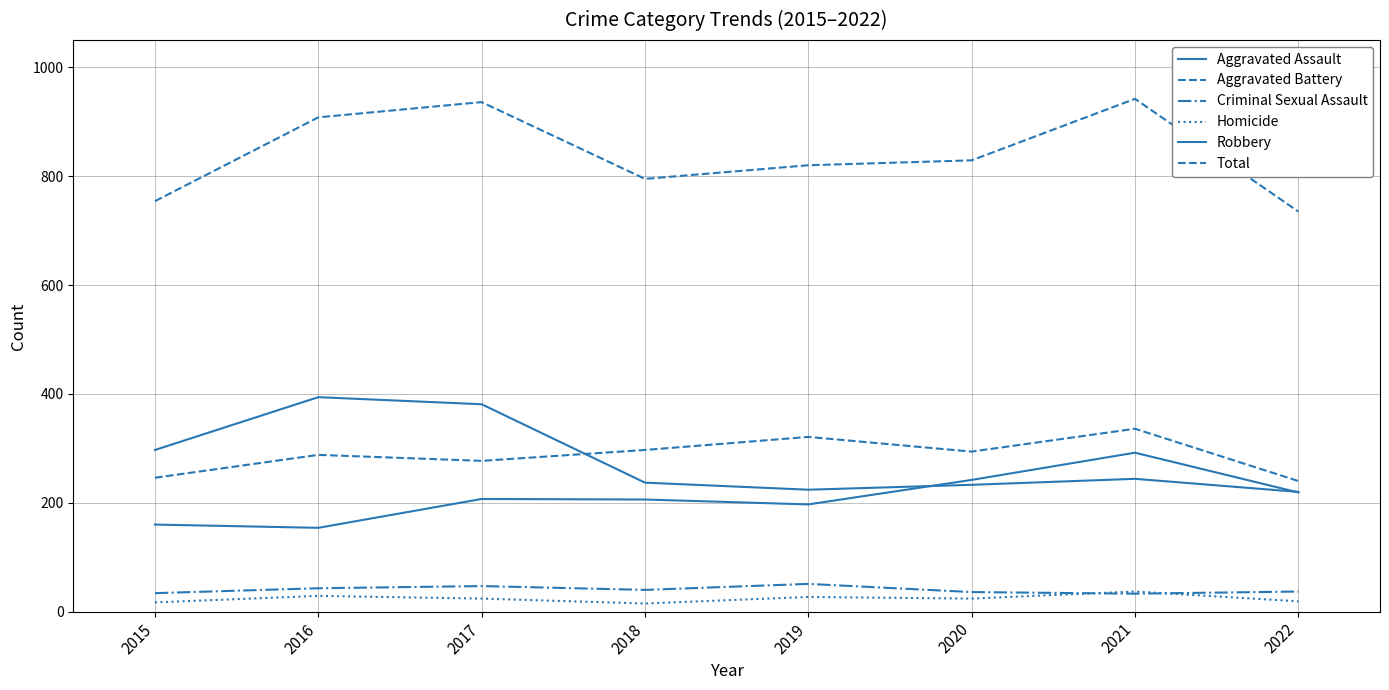

Is this an area chart (filled region under the line)?

No